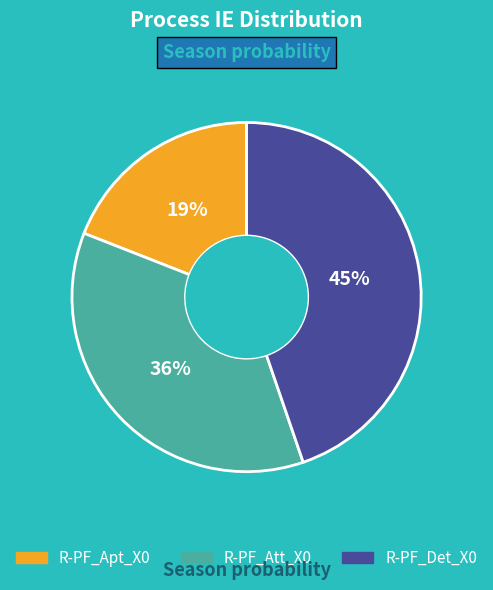

The R-PF_Det_X0 slice represents 33% of the pie. True or false?

False